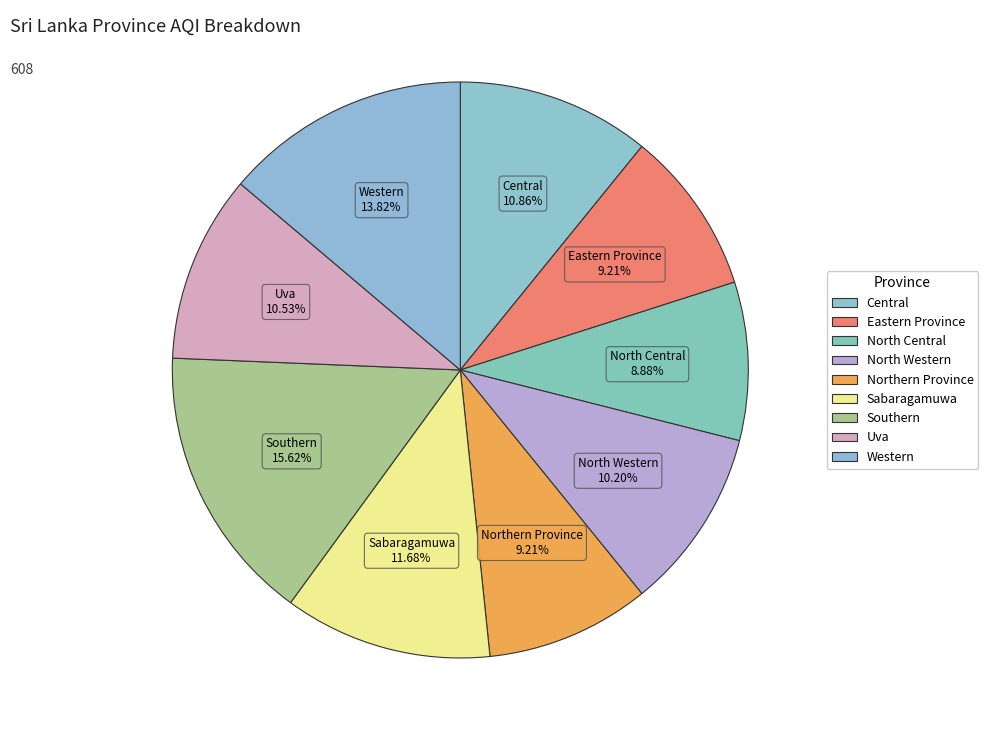

Count the number of slices in the pie.

9